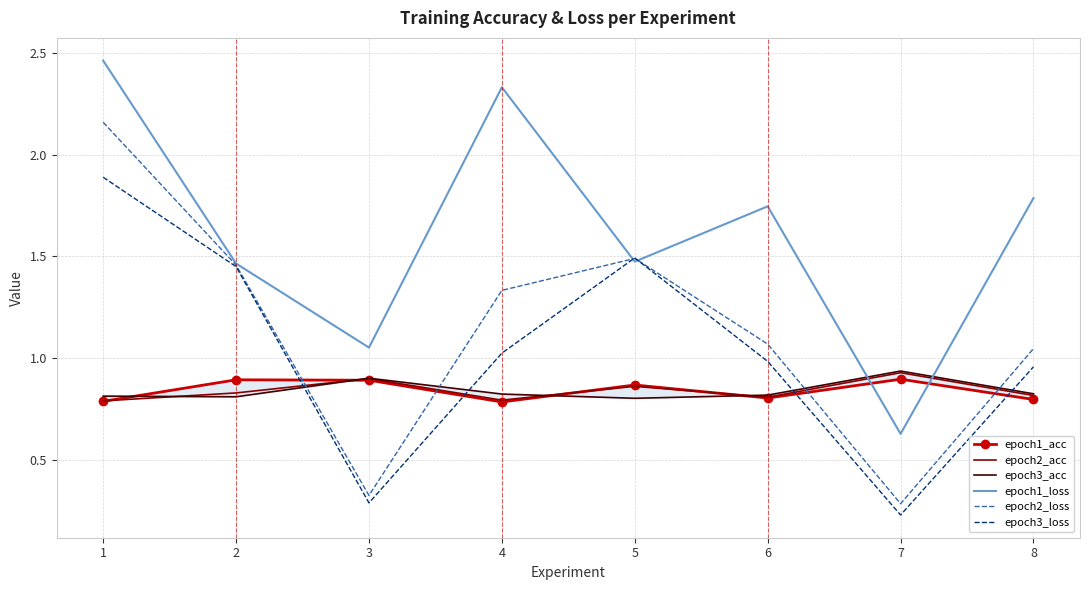

At which category does epoch1_acc reach its first local valley?

4